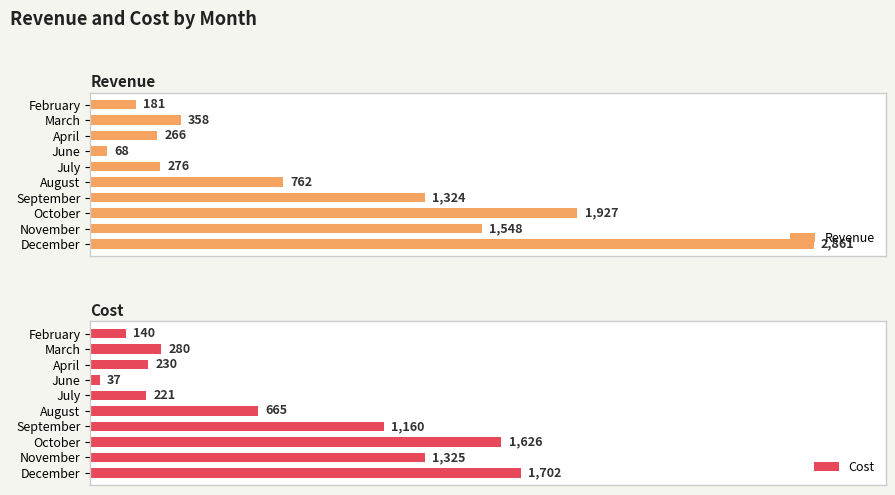

What are all the series names shown in the legend?

Revenue, Cost